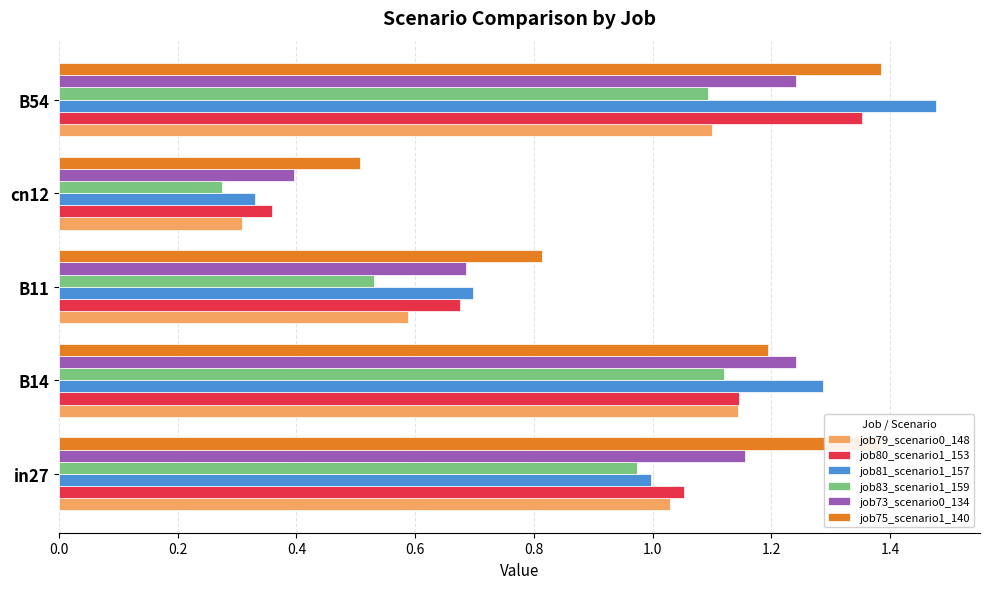

How many data points does each series have?

5